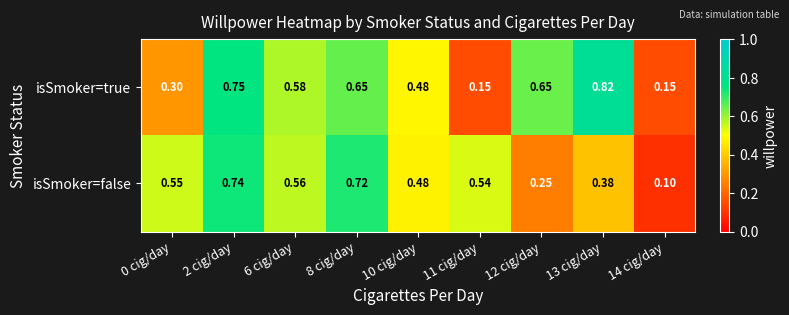

Which series has the largest range (max minus min)?

isSmoker=true